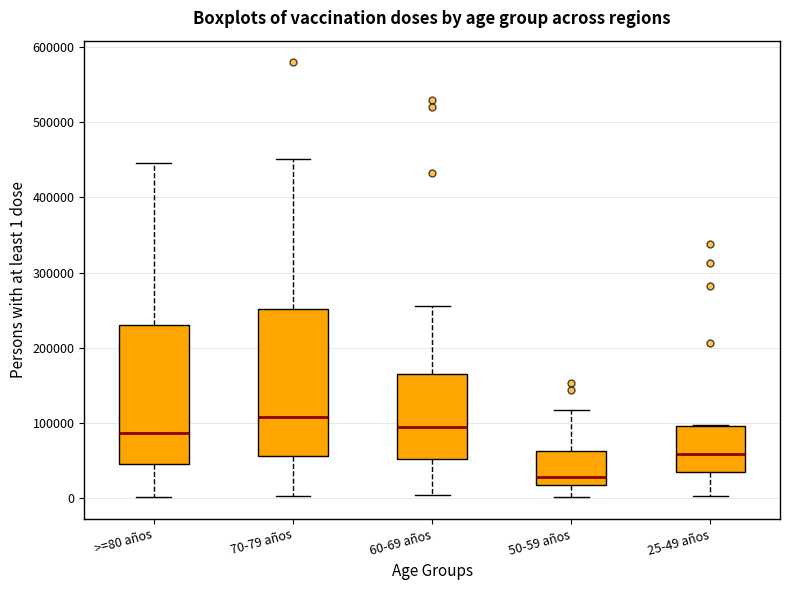

Which box has the highest median line?

70-79 años